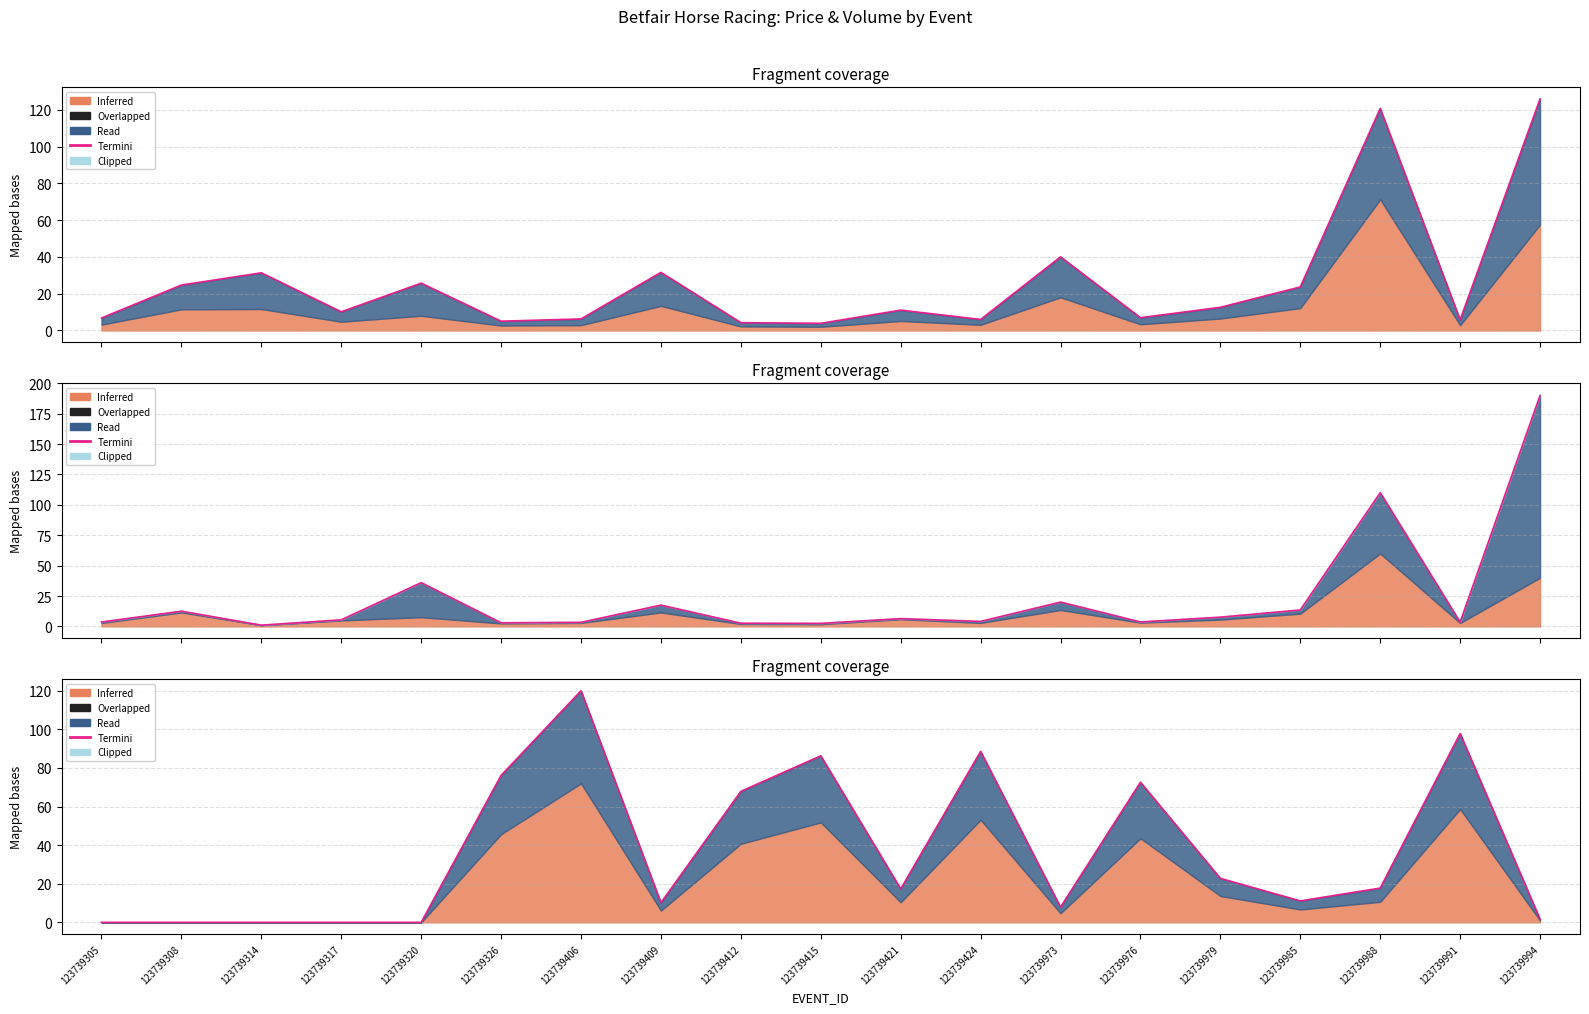

Approximately how many times larger is the value at 123739973 compared to 123739994?

4.9